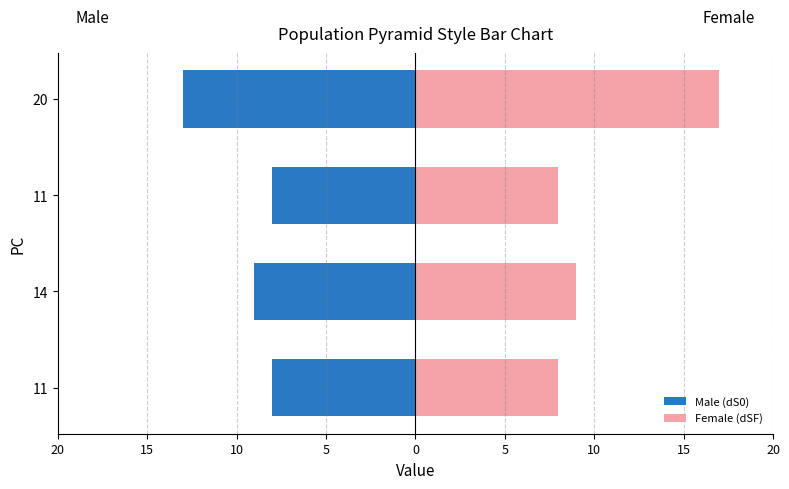

What is the value of the Female (dSF) bar at the 1st from the left?

8